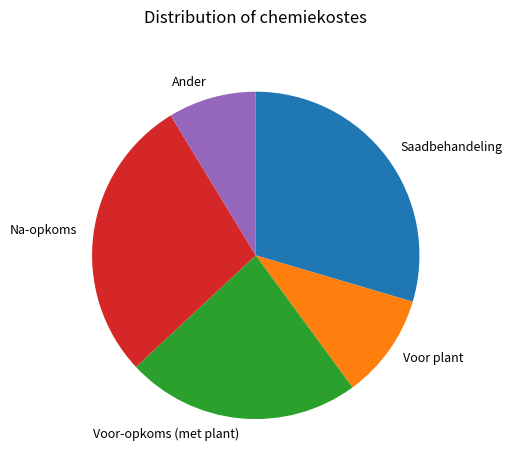

Which has a higher value, Ander or Voor-opkoms (met plant)?

Voor-opkoms (met plant)